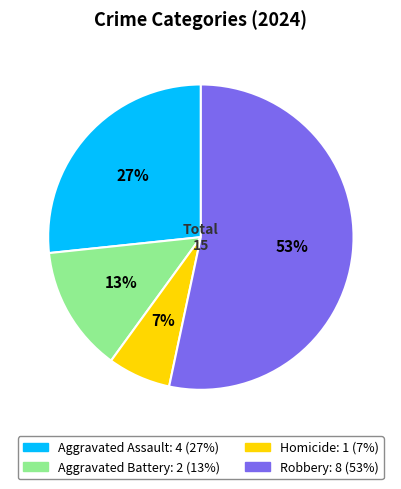

What is the largest slice in the pie chart?

Robbery